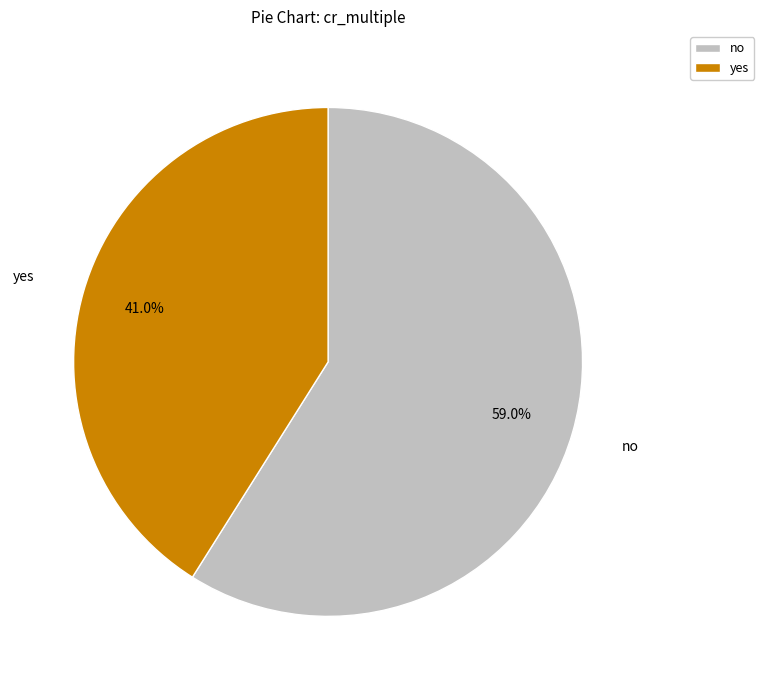

Does yes represent more than half of the total?

No